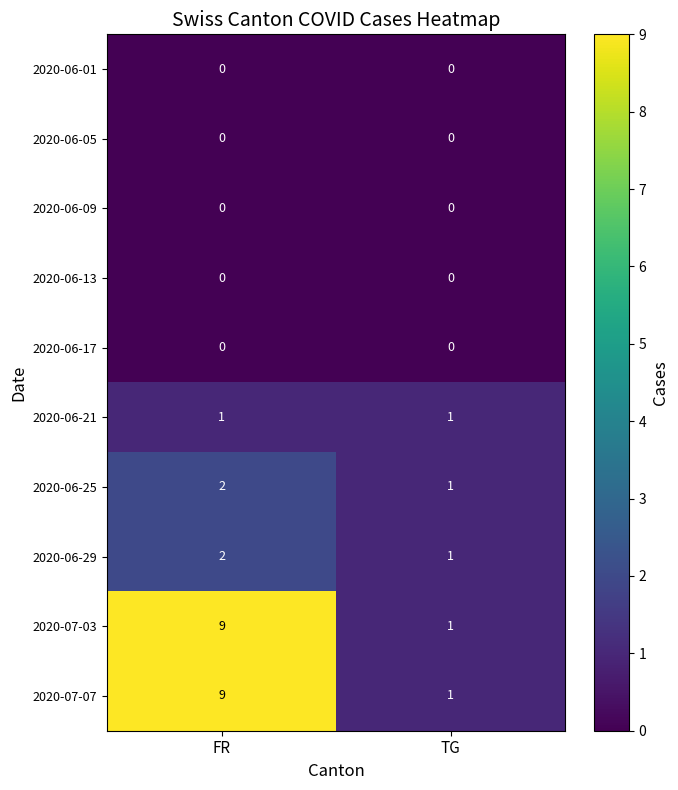

At which category is the sum across all series the highest?

FR